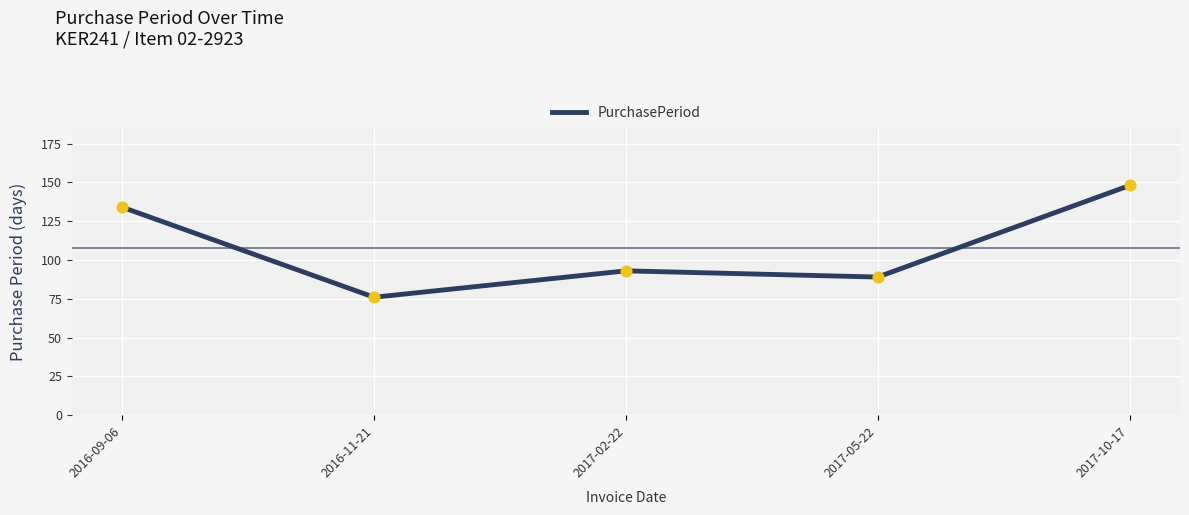

Between 2017-02-22 and 2017-05-22, which is larger?

2017-02-22